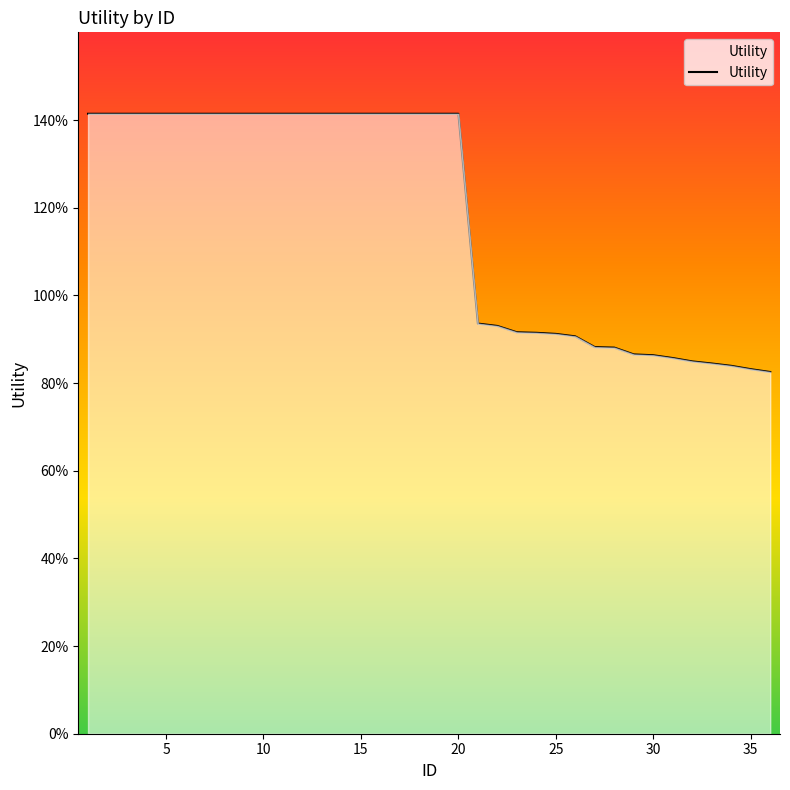

Does the chart have visible grid lines?

No